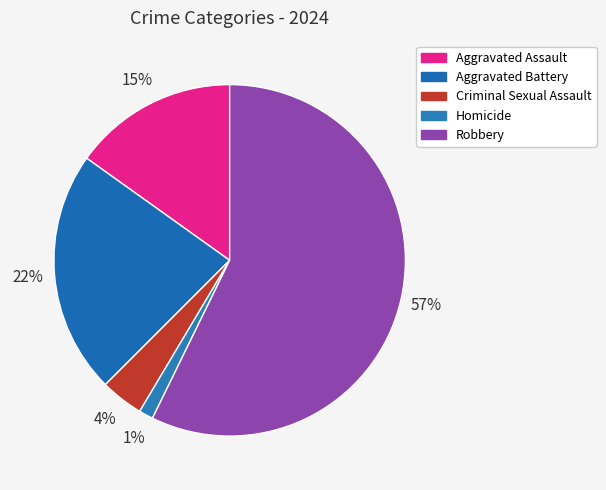

How many segments does this pie chart have?

5